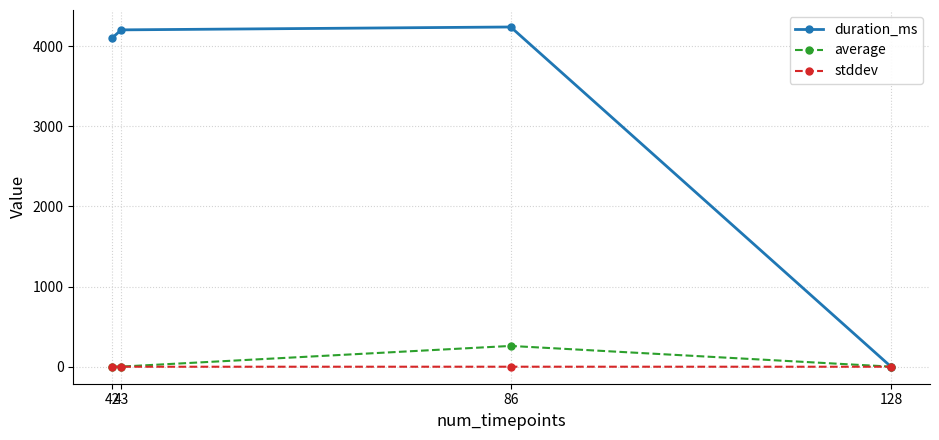

Between 42 and 86, which series saw the biggest shift?

average